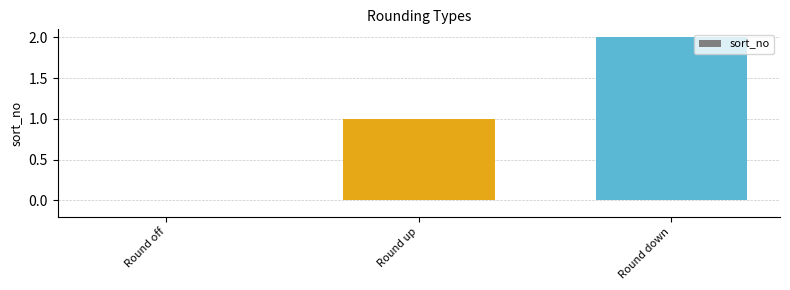

What is the sum of all values?

3